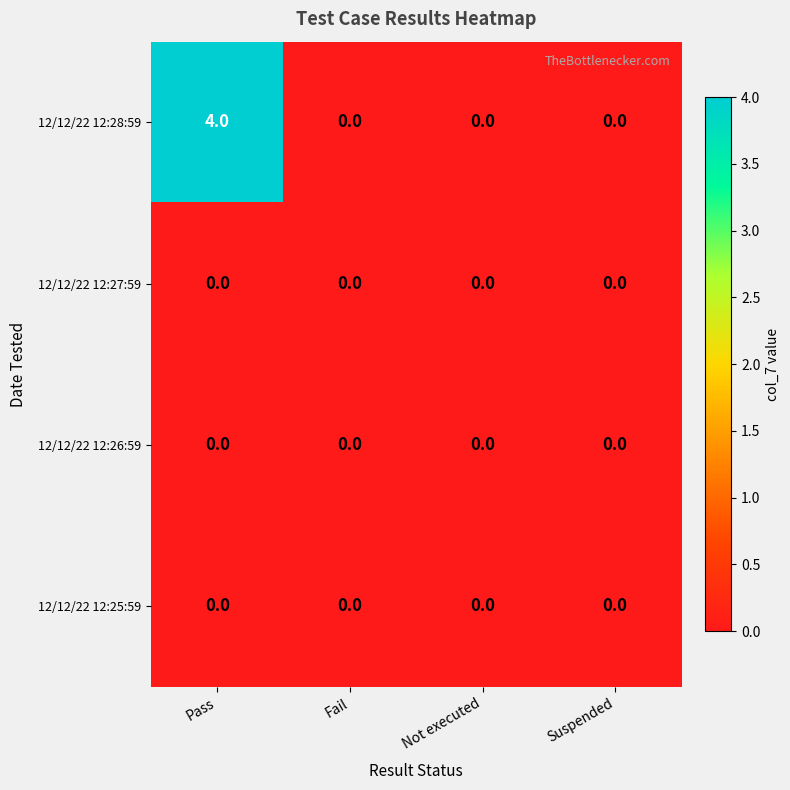

Which series has the widest spread of values?

12/12/22 12:28:59